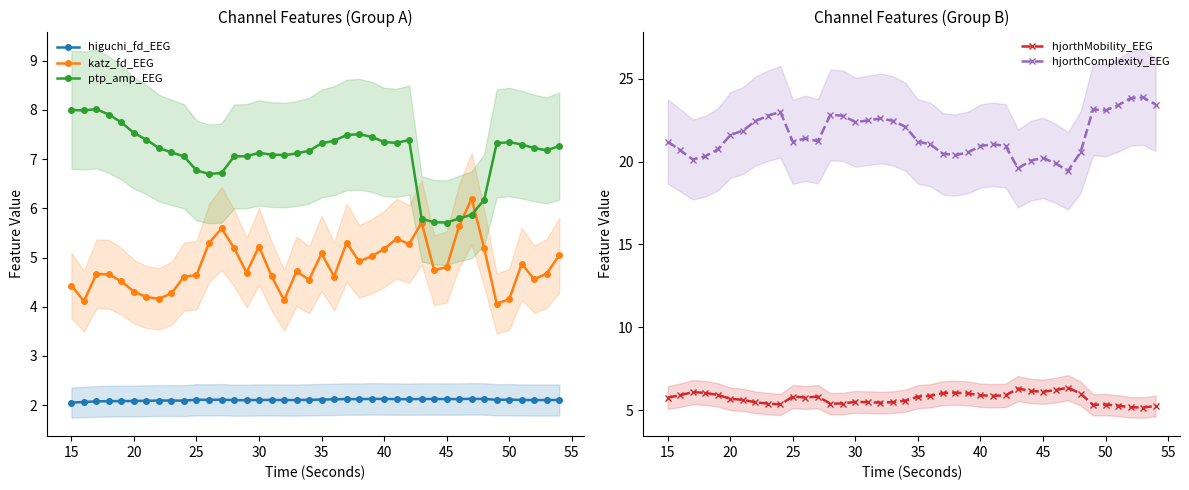

True or false: ptp_amp_EEG and higuchi_fd_EEG intersect in this chart.

False